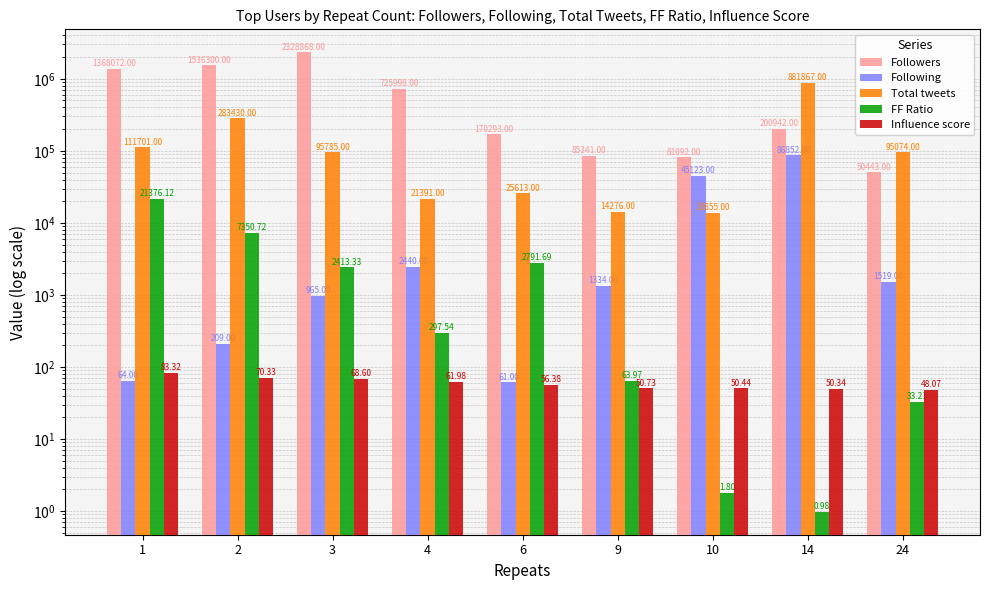

Reading left to right, list all the values displayed in this chart.

Followers: 1=1368072.0	2=1536300.0	3=2328868.0	4=725998.0	6=170293.0	9=85341.0	10=81092.0	14=200942.0	24=50443.0
Following: 1=64.0	2=209.0	3=965.0	4=2440.0	6=61.0	9=1334.0	10=45123.0	14=86852.0	24=1519.0
Total tweets: 1=111701.0	2=283430.0	3=95785.0	4=21391.0	6=25613.0	9=14276.0	10=13855.0	14=881867.0	24=95074.0
FF Ratio: 1=21376.1	2=7350.7	3=2413.3	4=297.5	6=2791.7	9=64.0	10=1.8	14=1.0	24=33.2
Influence score: 1=83.3	2=70.3	3=68.6	4=62.0	6=56.4	9=50.7	10=50.4	14=50.3	24=48.1